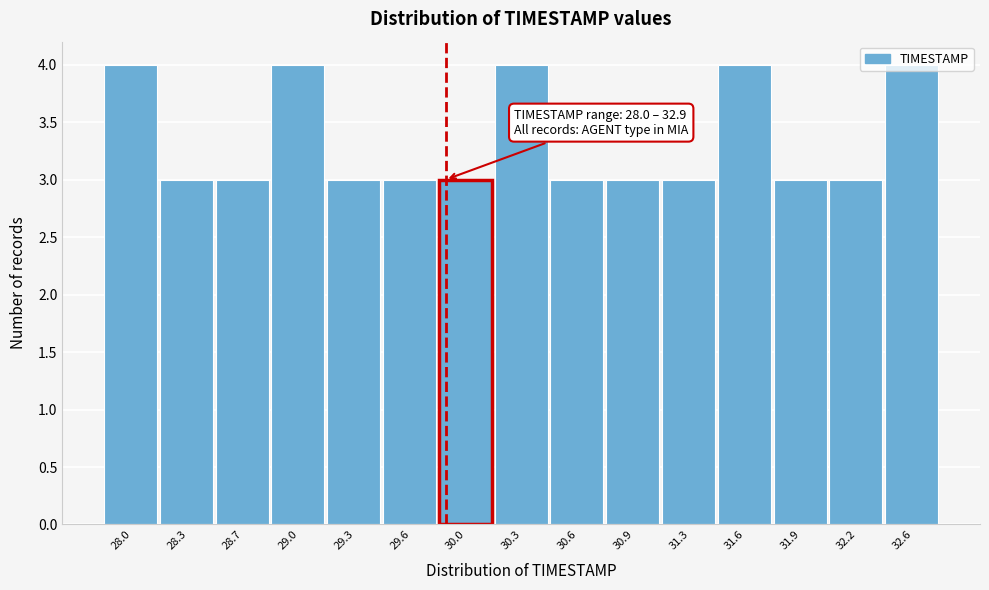

The chart shows a value of 4 at 30.3. True or false?

True